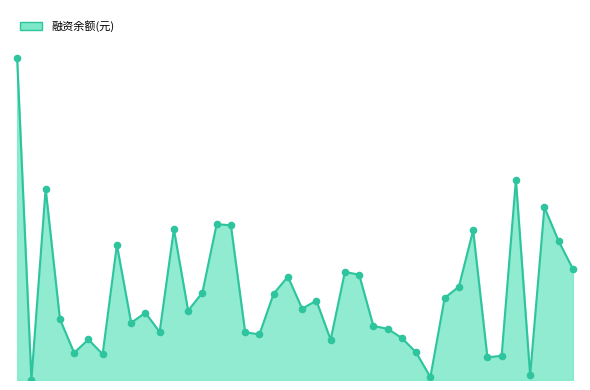

Does the chart have visible grid lines?

No